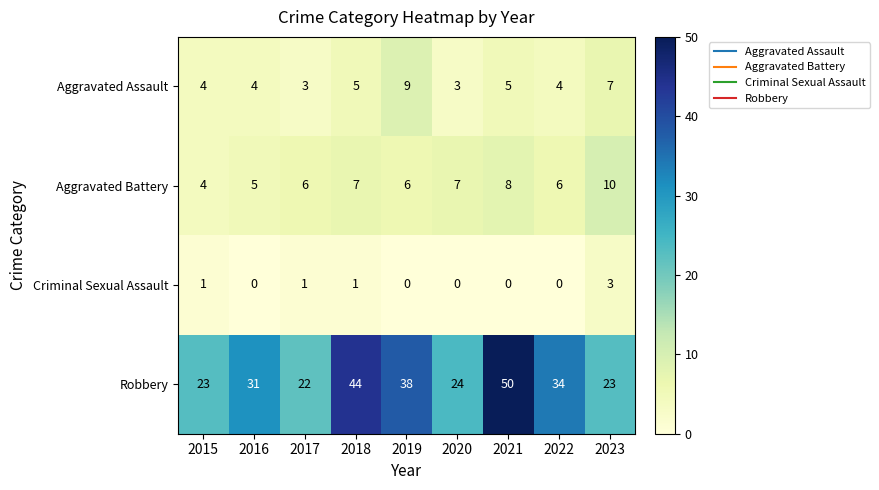

What is the difference between the maximum and minimum values in the Aggravated Battery series?

6